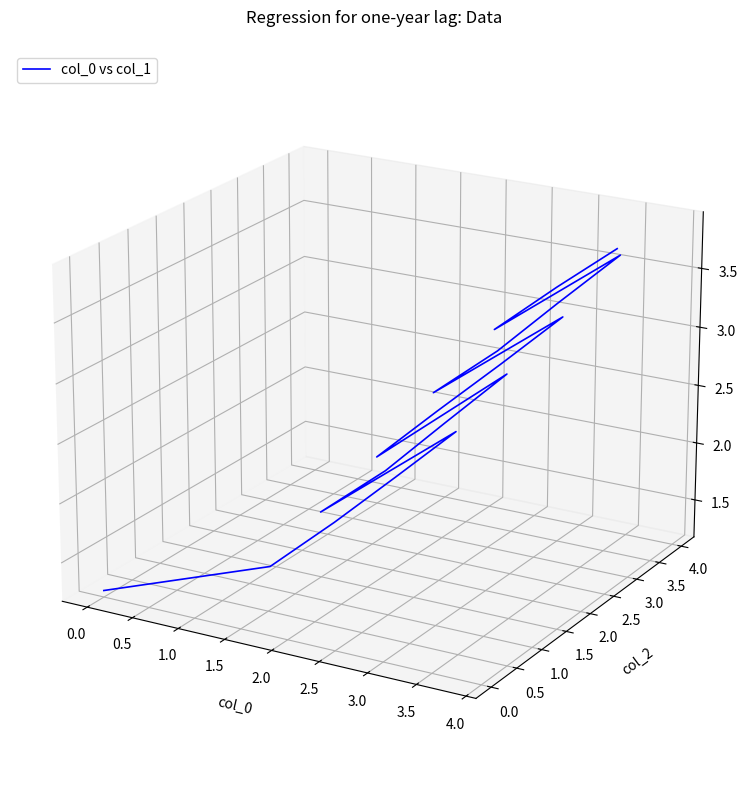

Is this an area chart (filled region under the line)?

No